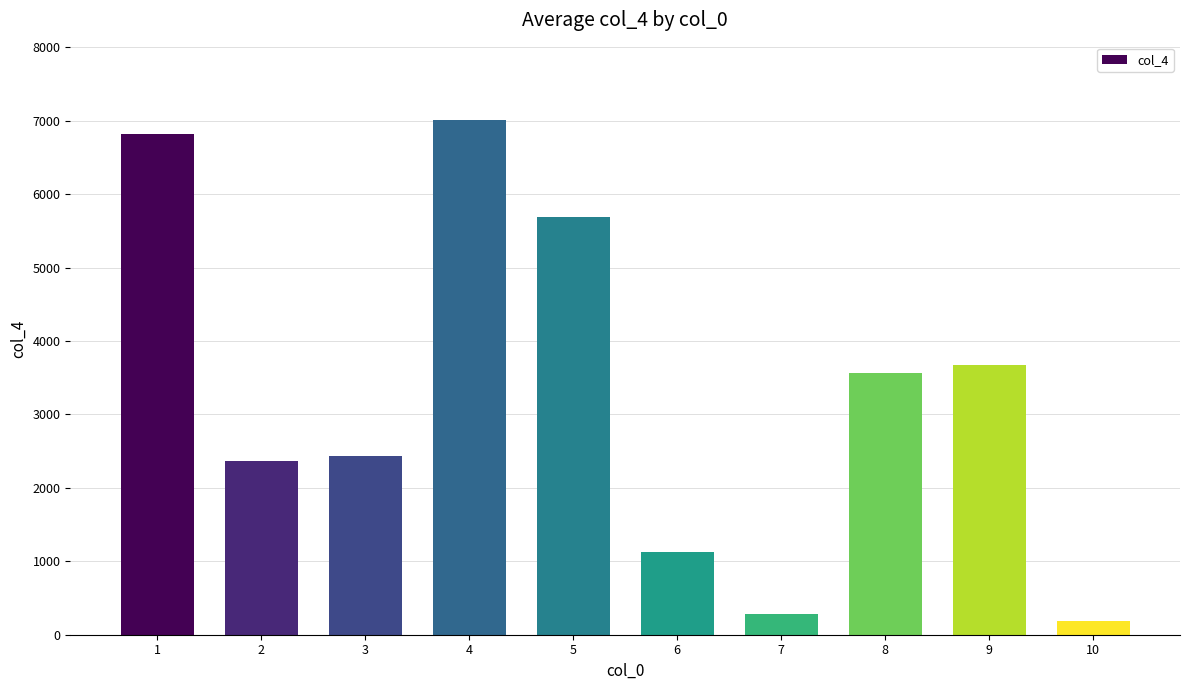

The value at 6 is 370. True or false?

False